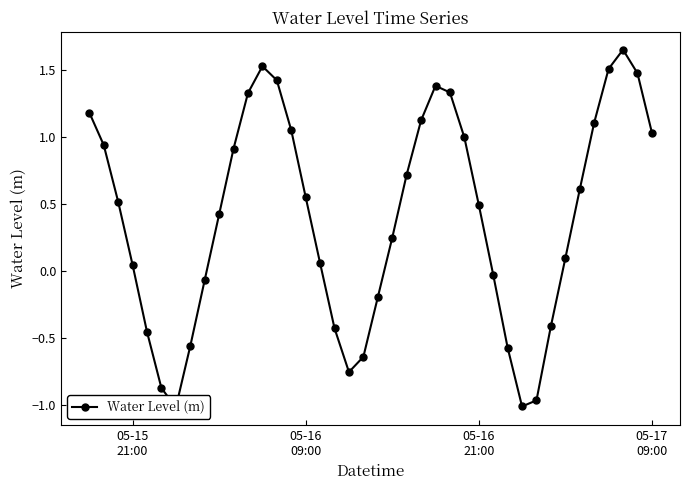

Reading left to right, transcribe all the data shown in this chart.

1.2	0.9	0.5	0.0	-0.5	-0.9	-1.0	-0.6	-0.1	0.4	0.9	1.3	1.5	1.4	1.0	0.6	0.1	-0.4	-0.8	-0.6	-0.2	0.2	0.7	1.1	1.4	1.3	1.0	0.5	-0.0	-0.6	-1.0	-1.0	-0.4	0.1	0.6	1.1	1.5	1.6	1.5	1.0